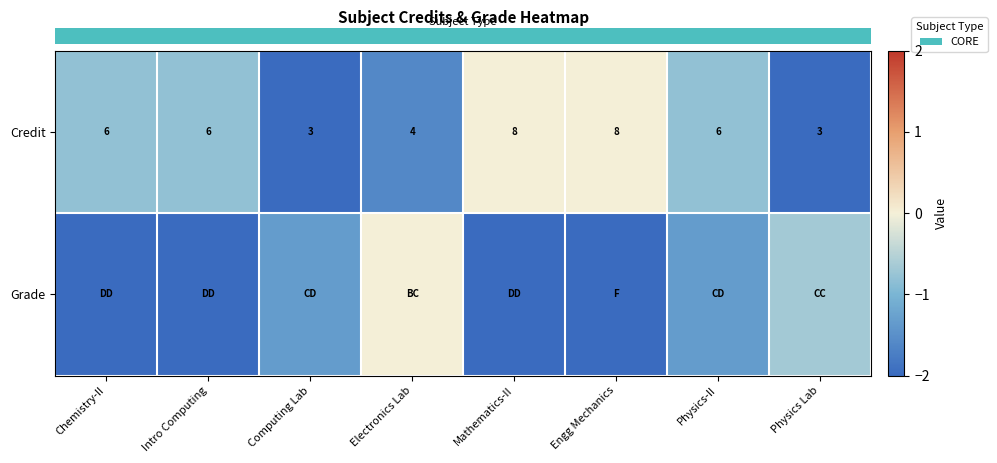

The row_0 series shows -1.1 at Mathematics-II. True or false?

False